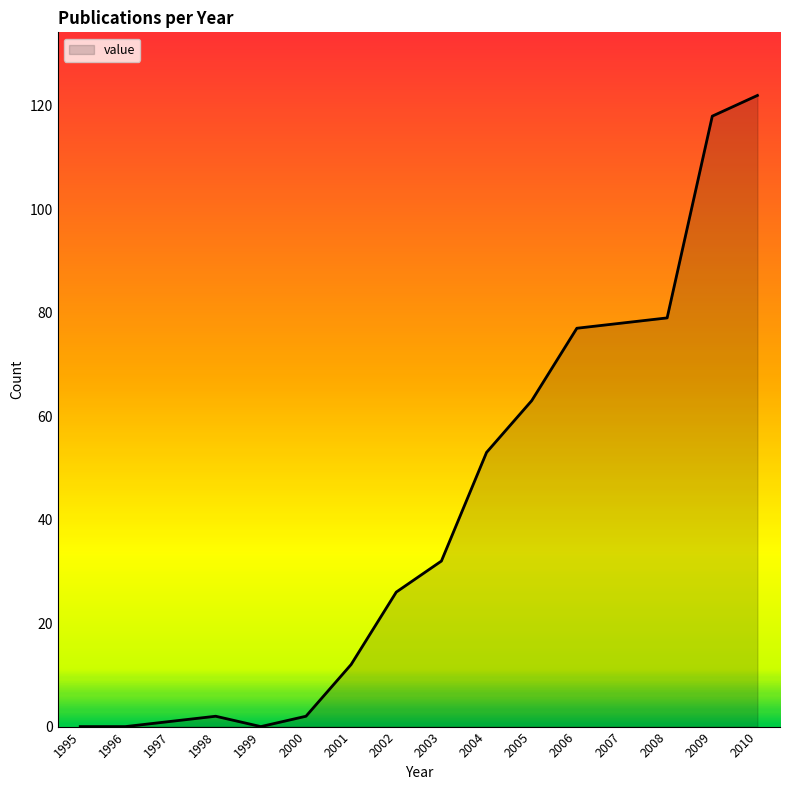

Is it true that the value at 2003 is 32?

True